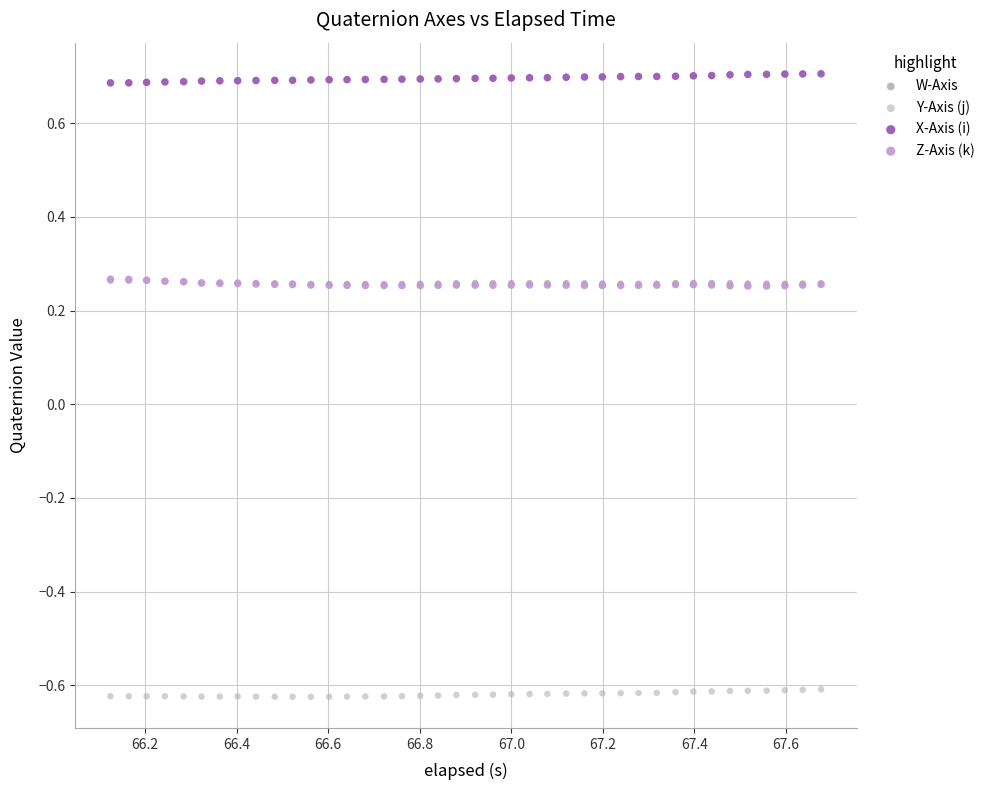

Which series contains the highest Y value?

X-Axis (i)